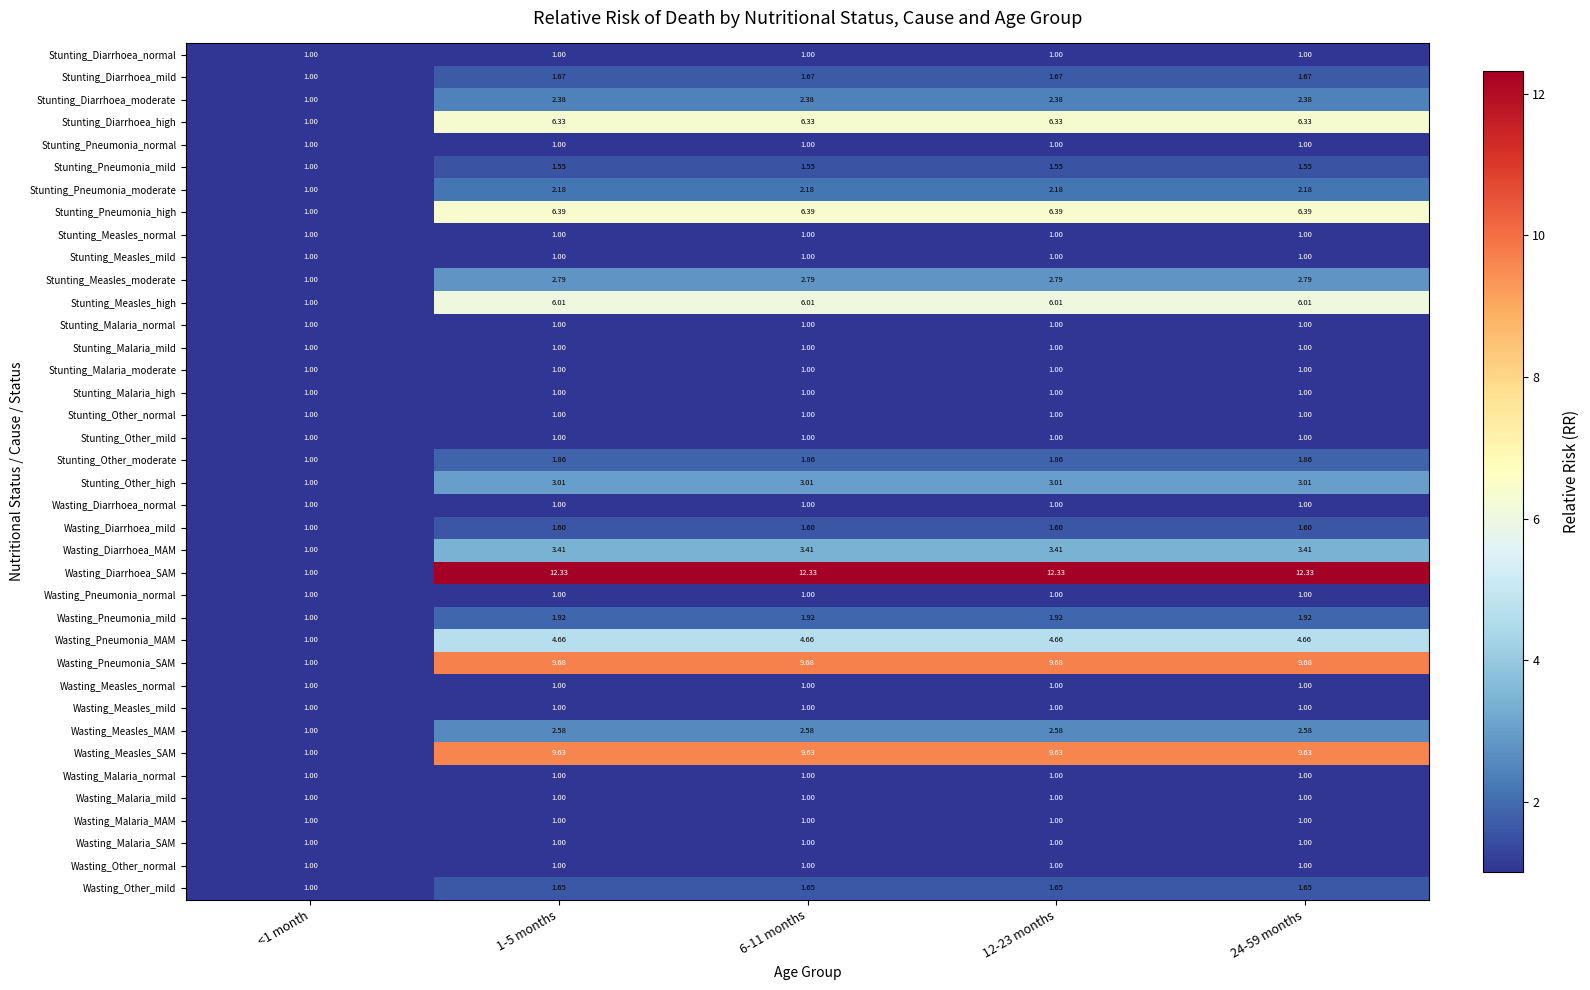

Which series changed the most between <1 month and 12-23 months?

Wasting_Diarrhoea_SAM